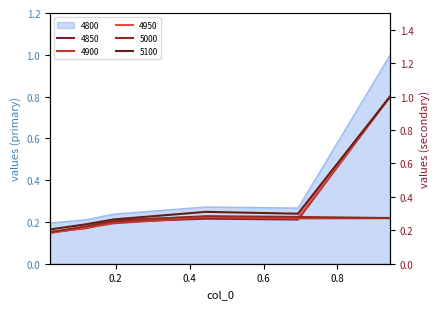

Which series has the largest range (max minus min)?

4950